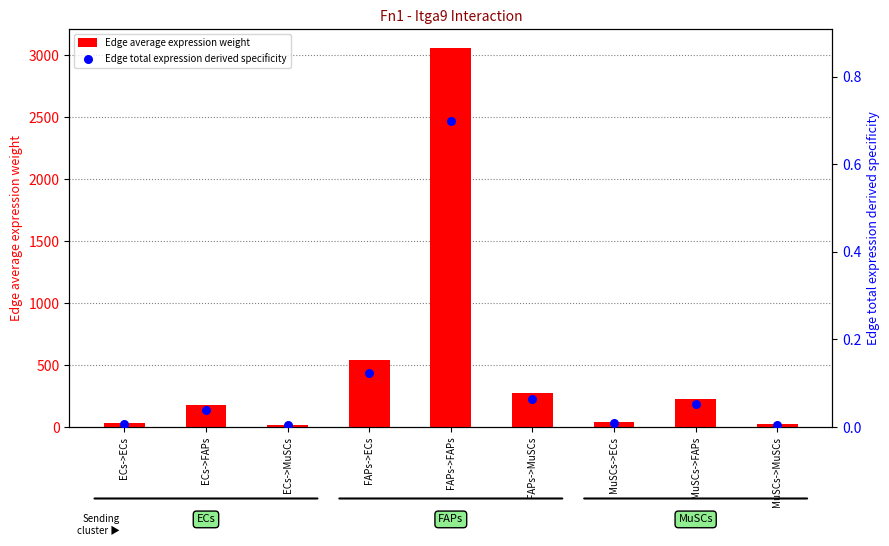

Which series has the largest Y range (max minus min)?

Edge average expression weight